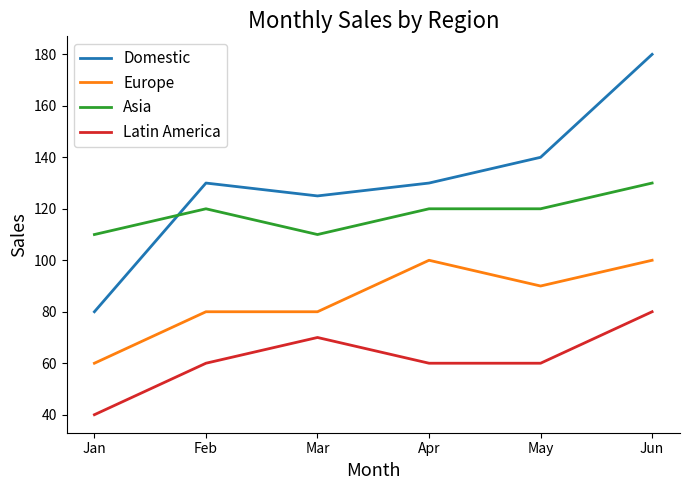

The Domestic series shows 80 at Jan. True or false?

True